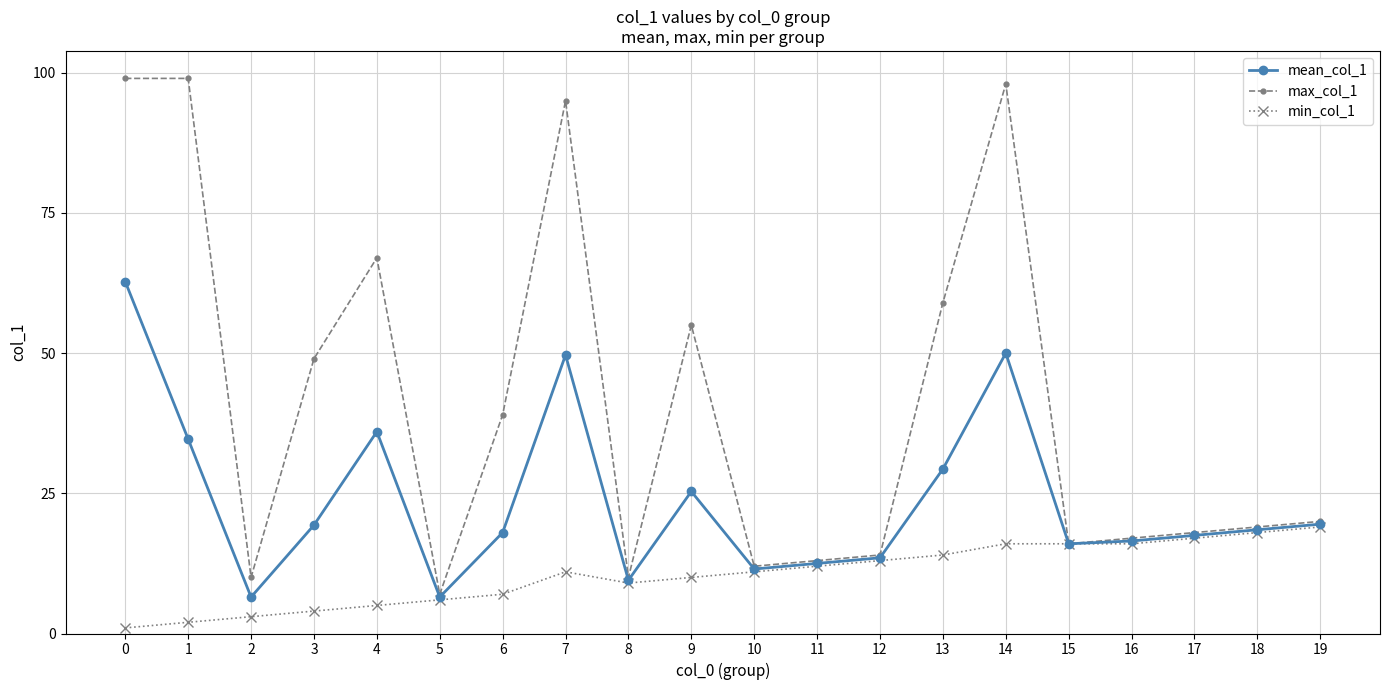

Is the value of mean_col_1 at 18 greater than the value of min_col_1 at 13?

Yes